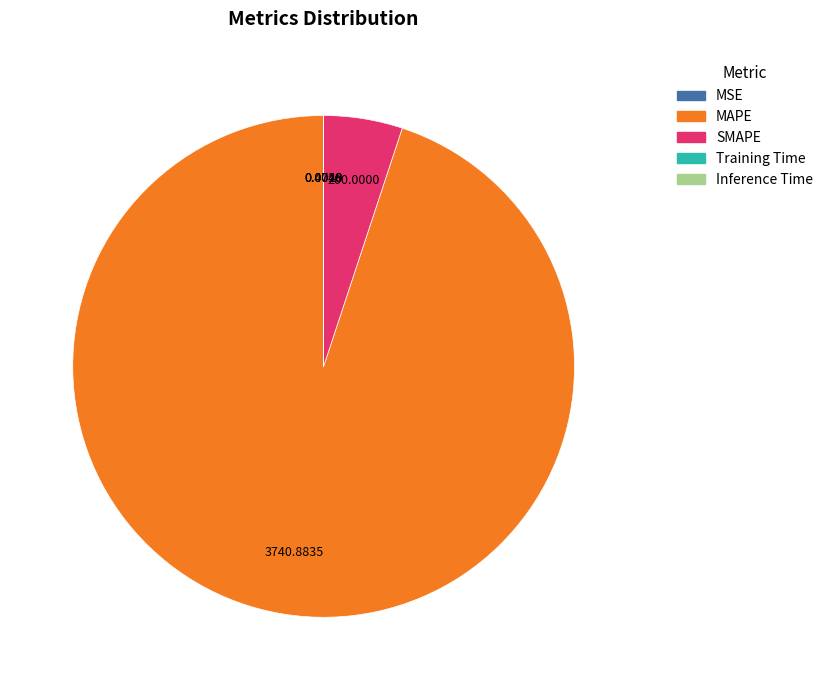

What is the majority slice?

MAPE